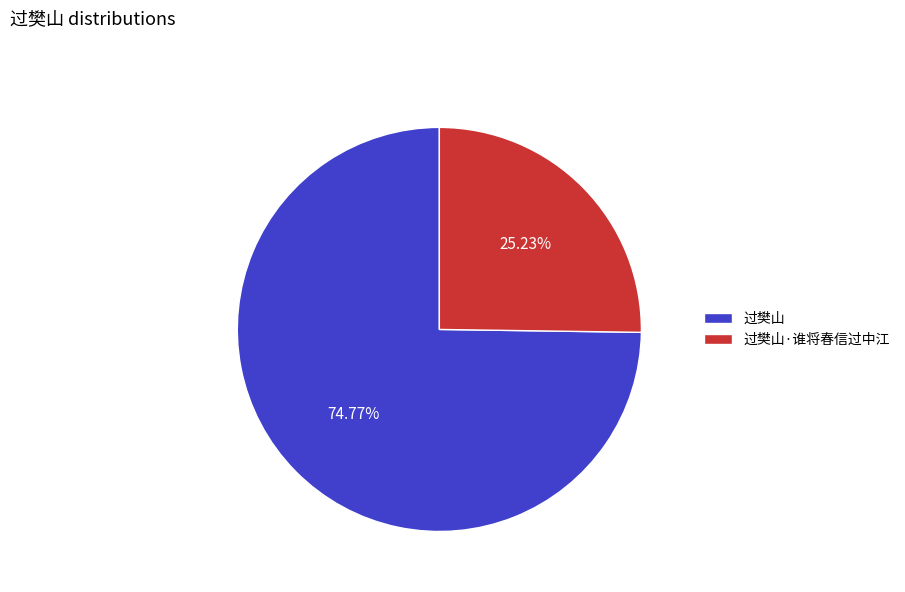

Is it true that 过樊山·谁将春信过中江 is 39% of the pie?

False